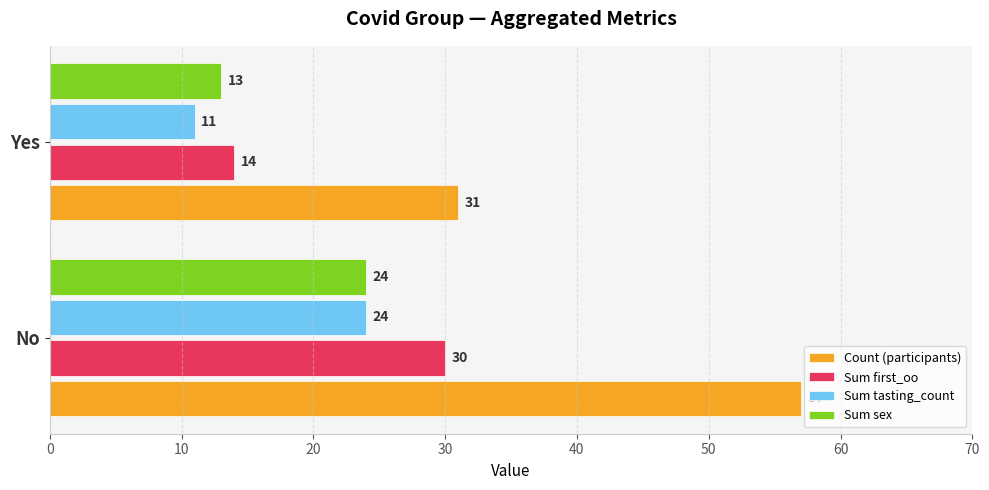

What is the difference between the highest and lowest values at No?

33